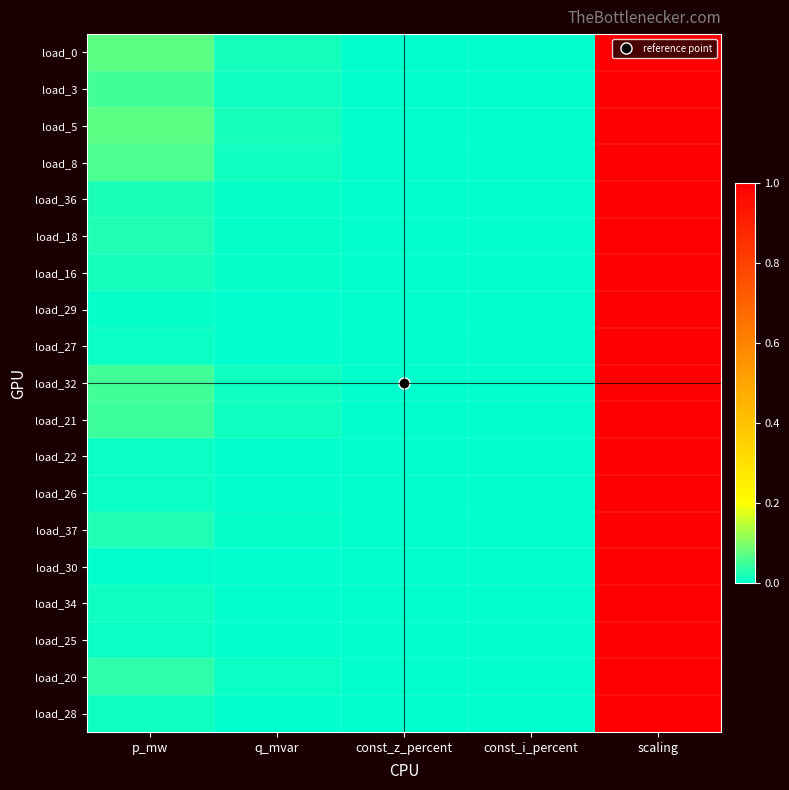

Reading left to right, transcribe all the data shown in this chart.

load_0: p_mw=0.1	q_mvar=0.0	const_z_percent=0.0	const_i_percent=0.0	scaling=1.0
load_3: p_mw=0.1	q_mvar=0.0	const_z_percent=0.0	const_i_percent=0.0	scaling=1.0
load_5: p_mw=0.1	q_mvar=0.0	const_z_percent=0.0	const_i_percent=0.0	scaling=1.0
load_8: p_mw=0.1	q_mvar=0.0	const_z_percent=0.0	const_i_percent=0.0	scaling=1.0
load_36: p_mw=0.0	q_mvar=0.0	const_z_percent=0.0	const_i_percent=0.0	scaling=1.0
load_18: p_mw=0.0	q_mvar=0.0	const_z_percent=0.0	const_i_percent=0.0	scaling=1.0
load_16: p_mw=0.0	q_mvar=0.0	const_z_percent=0.0	const_i_percent=0.0	scaling=1.0
load_29: p_mw=0.0	q_mvar=0.0	const_z_percent=0.0	const_i_percent=0.0	scaling=1.0
load_27: p_mw=0.0	q_mvar=0.0	const_z_percent=0.0	const_i_percent=0.0	scaling=1.0
load_32: p_mw=0.1	q_mvar=0.0	const_z_percent=0.0	const_i_percent=0.0	scaling=1.0
load_21: p_mw=0.0	q_mvar=0.0	const_z_percent=0.0	const_i_percent=0.0	scaling=1.0
load_22: p_mw=0.0	q_mvar=0.0	const_z_percent=0.0	const_i_percent=0.0	scaling=1.0
load_26: p_mw=0.0	q_mvar=0.0	const_z_percent=0.0	const_i_percent=0.0	scaling=1.0
load_37: p_mw=0.0	q_mvar=0.0	const_z_percent=0.0	const_i_percent=0.0	scaling=1.0
load_30: p_mw=0.0	q_mvar=0.0	const_z_percent=0.0	const_i_percent=0.0	scaling=1.0
load_34: p_mw=0.0	q_mvar=0.0	const_z_percent=0.0	const_i_percent=0.0	scaling=1.0
load_25: p_mw=0.0	q_mvar=0.0	const_z_percent=0.0	const_i_percent=0.0	scaling=1.0
load_20: p_mw=0.0	q_mvar=0.0	const_z_percent=0.0	const_i_percent=0.0	scaling=1.0
load_28: p_mw=0.0	q_mvar=0.0	const_z_percent=0.0	const_i_percent=0.0	scaling=1.0